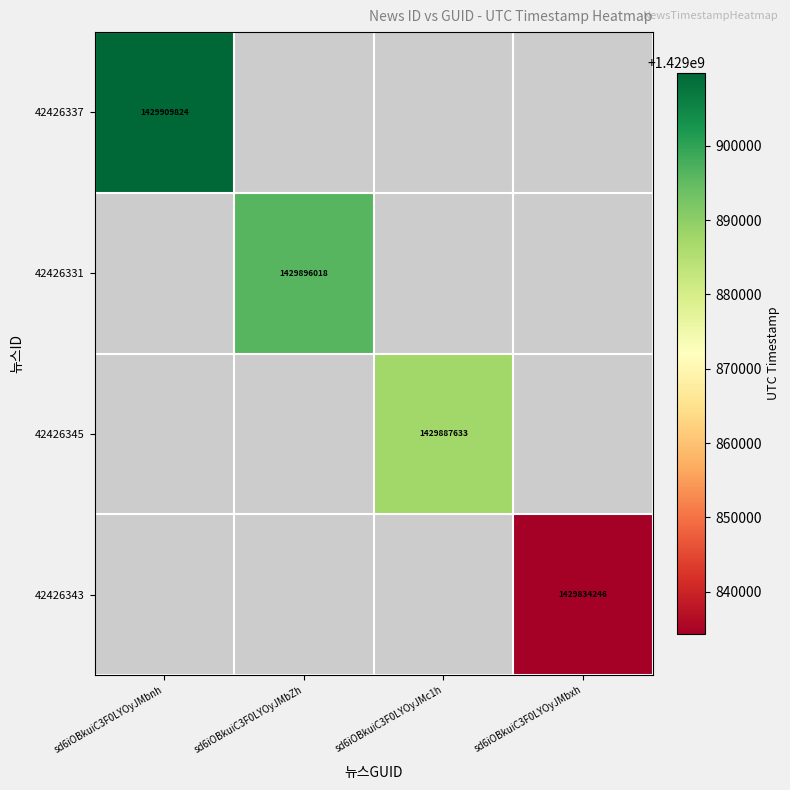

What is the maximum value shown in the chart?

1429909824.0